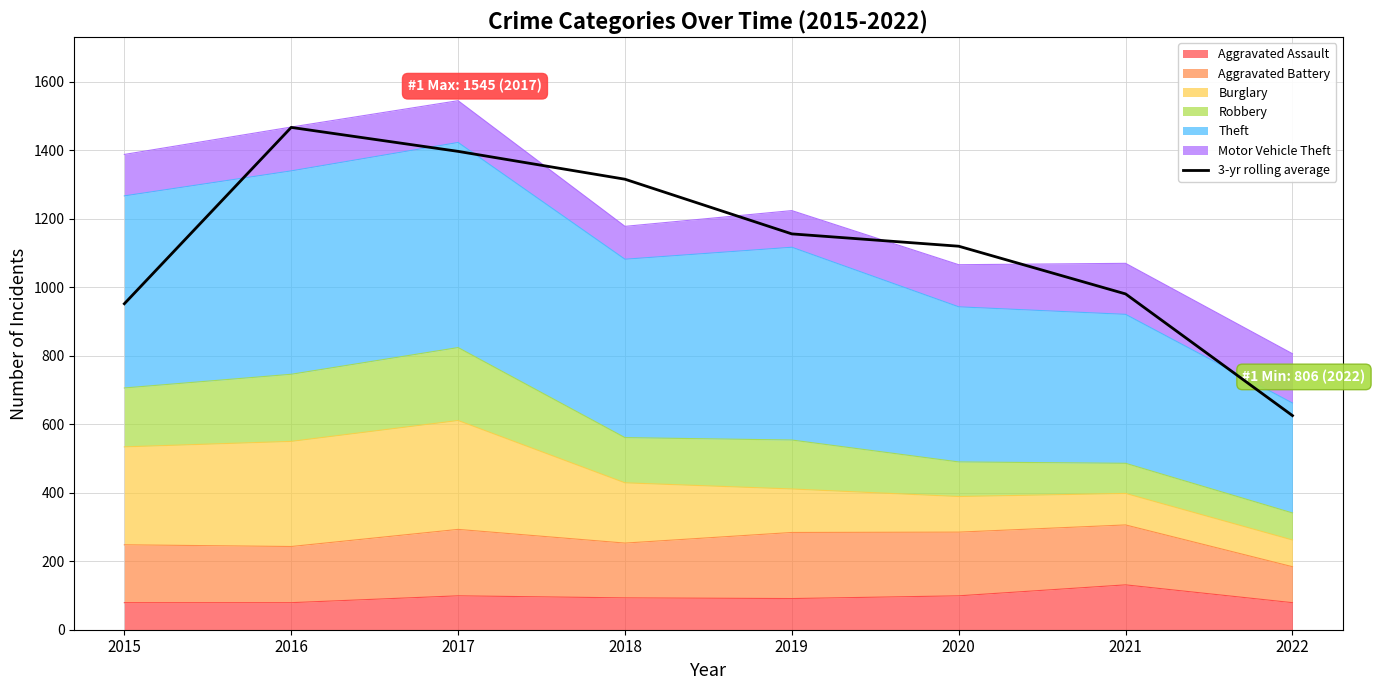

Read the value at 2018.

1315.7